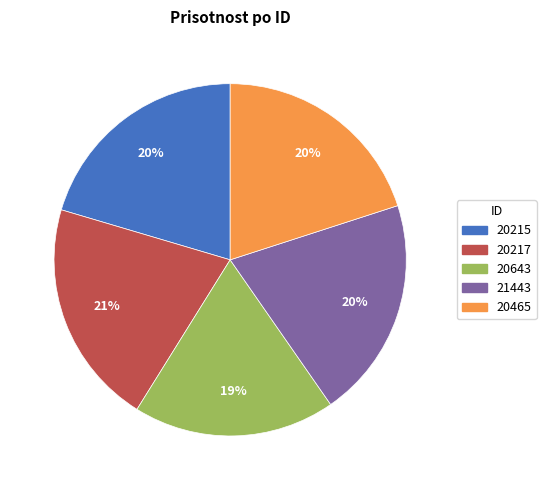

To the nearest percent, what percentage of the pie is 20643?

19%